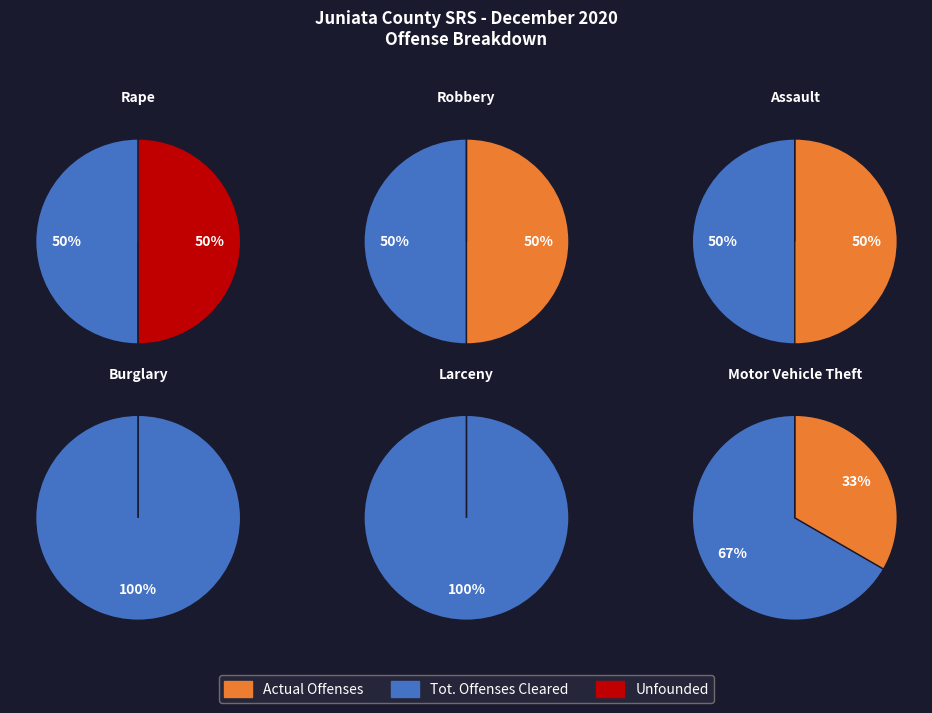

Which series changed the most between Assault and Motor Vehicle Theft?

Tot. Offenses Cleared